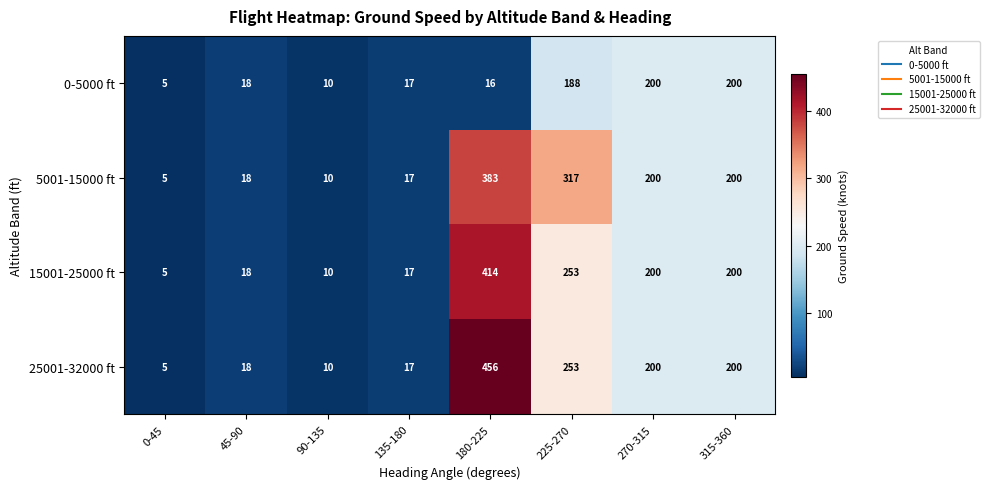

Where is 25001-32000 ft nearest to the value 230?

225-270